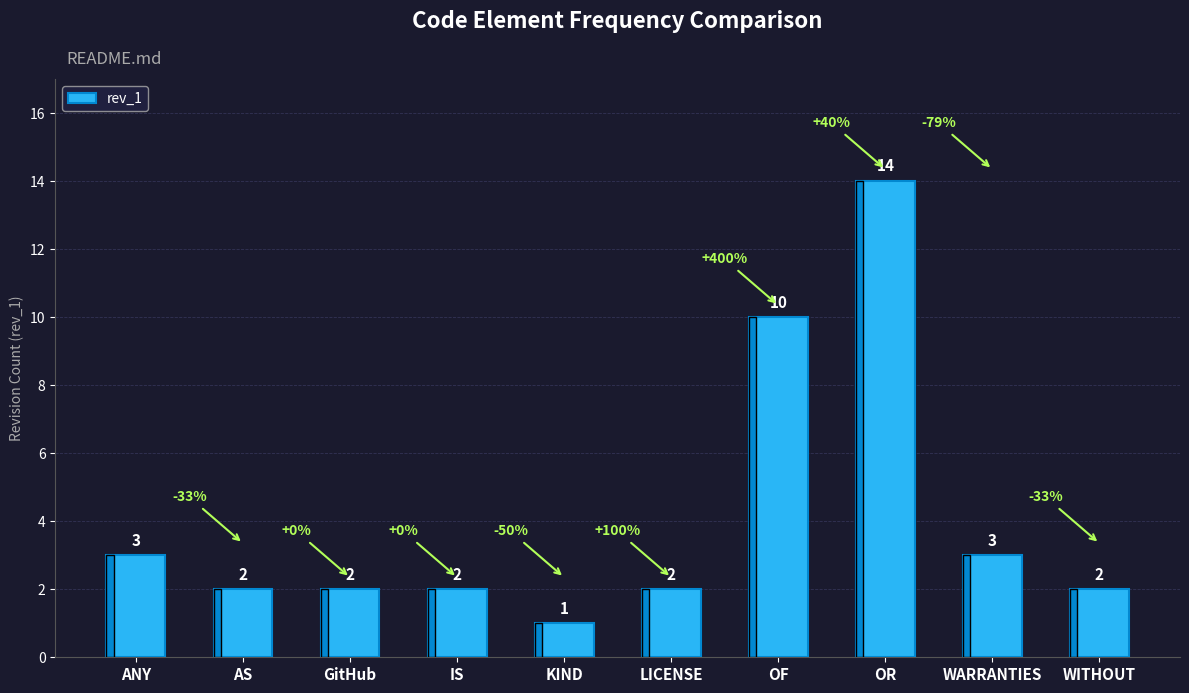

At which label is the value closest to 7?

OF